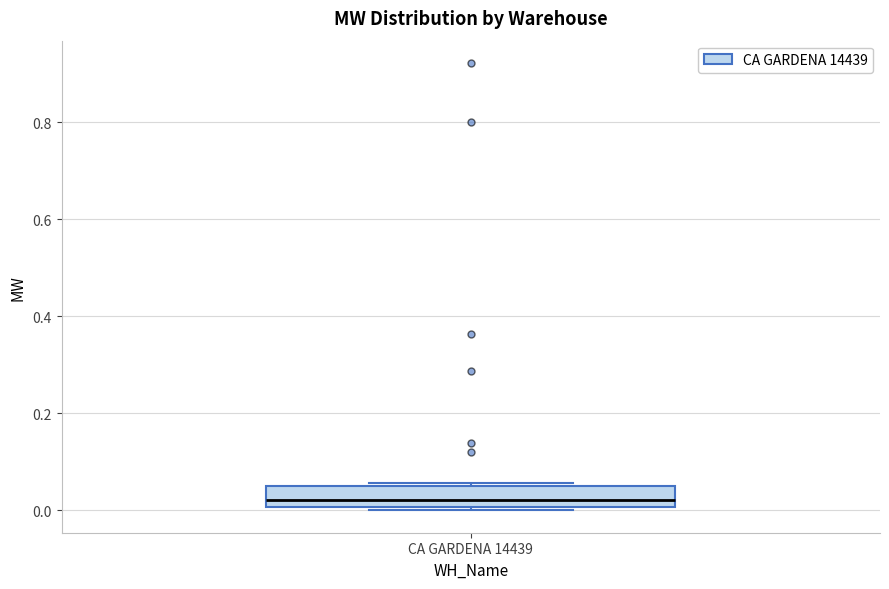

Transcribe this box plot: give where the median line is, the range the box spans, and where the two whiskers end, as read against the y-axis. The values are not printed on the chart, so give them approximately, as read against the axis.

median 0.02, box 0.00 to 0.06, whiskers 0.00 (just below the box's lower edge) to 0.06 (just above the box's upper edge)